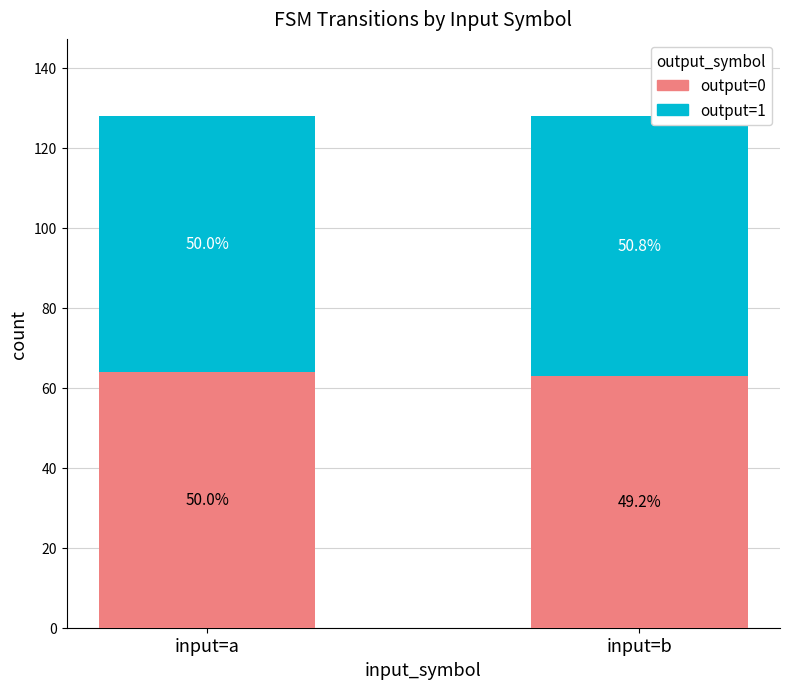

What are all the series names shown in the legend?

output=0, output=1